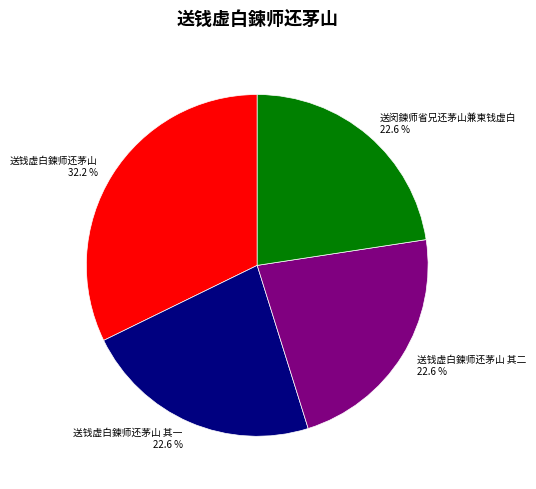

To the nearest percent, what percentage of the pie is 送钱虚白鍊师还茅山 其二?

23%